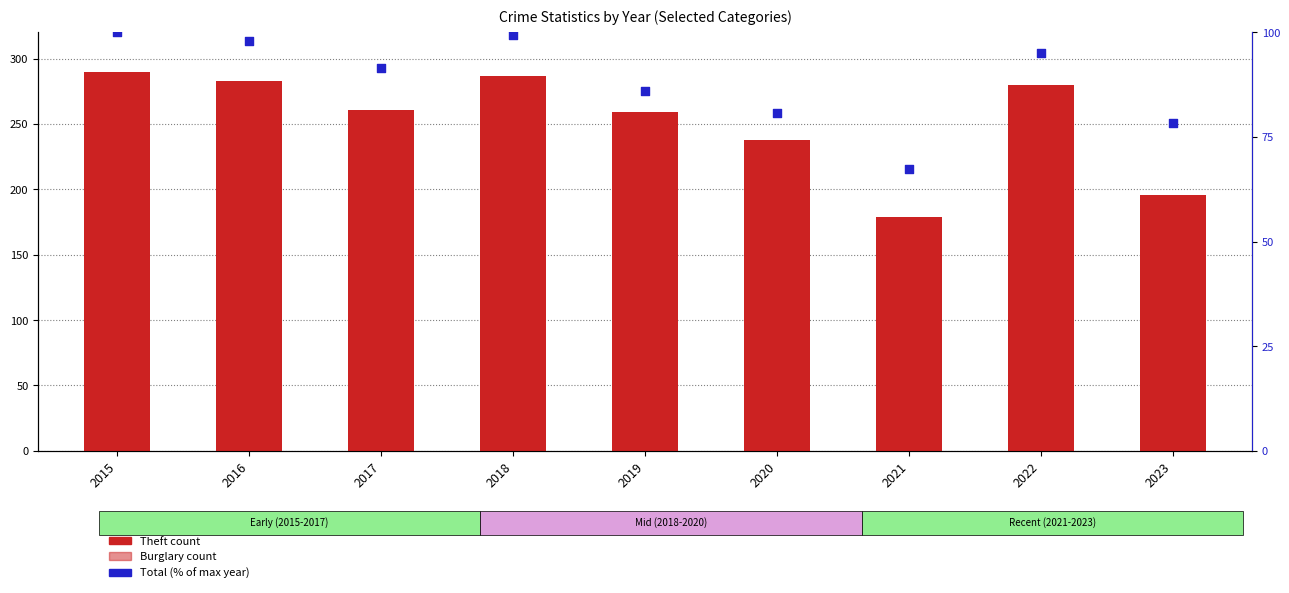

Which series reaches the minimum Y coordinate?

Burglary